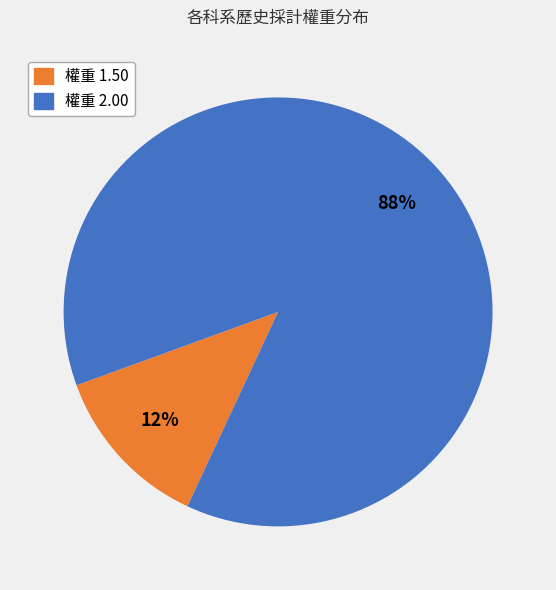

To the nearest percent, what is the average slice percentage?

50%